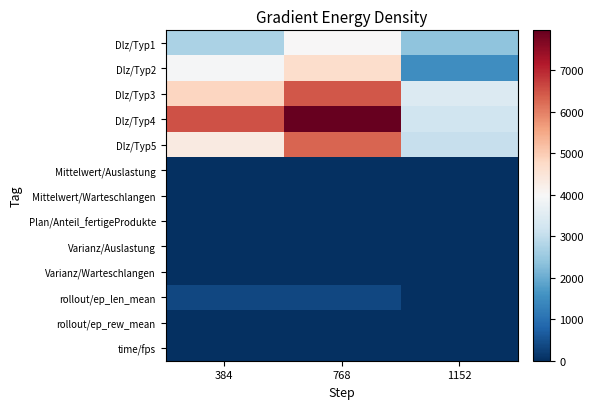

Count the number of categories in the chart.

3